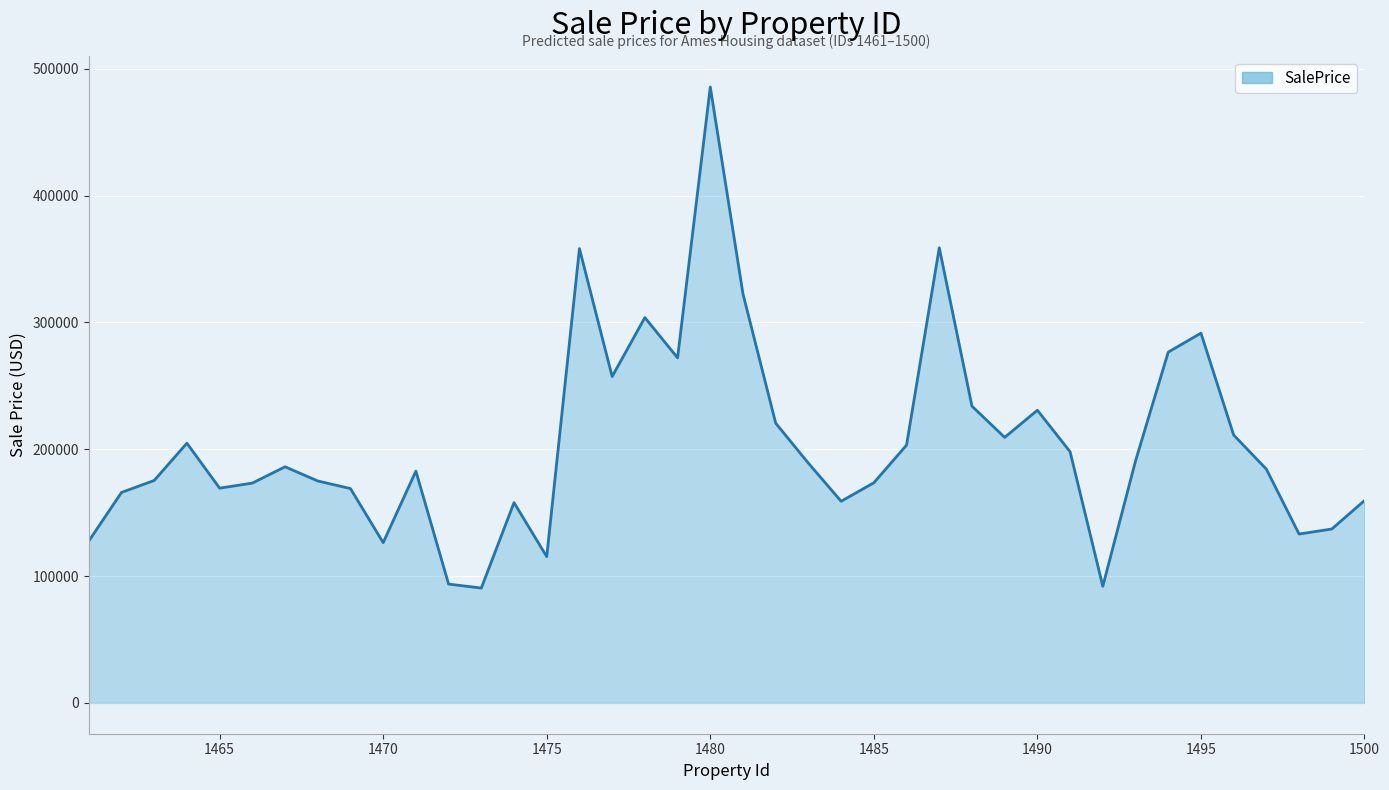

What is the greatest value displayed?

485587.3